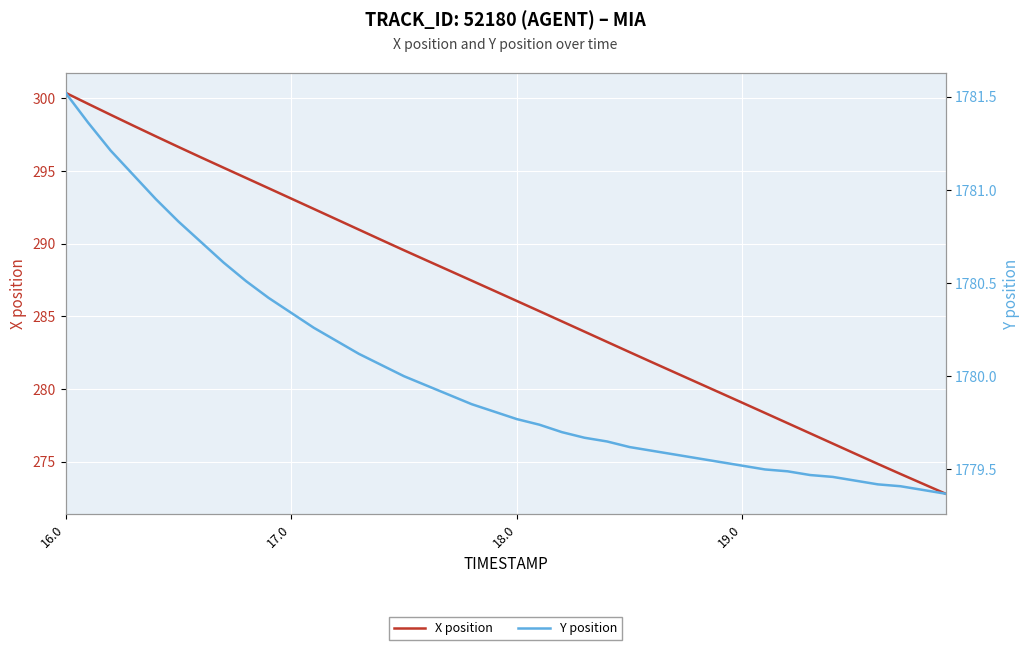

True or false: X position has a value of 286.1 at 18.0.

True